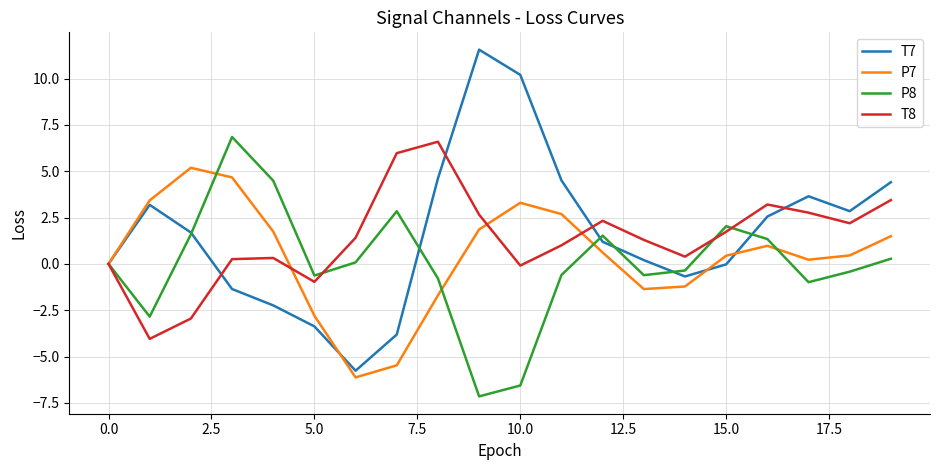

What is the minimum value shown in the chart?

-7.2